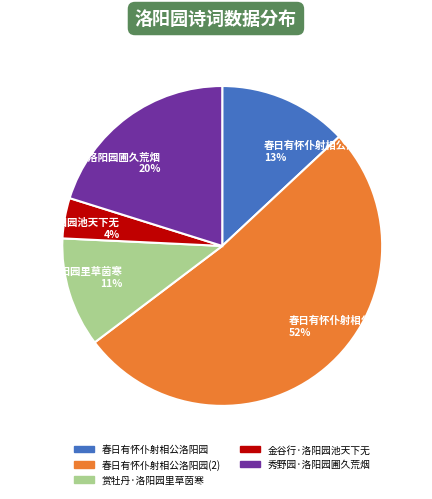

Count the number of slices in the pie.

5